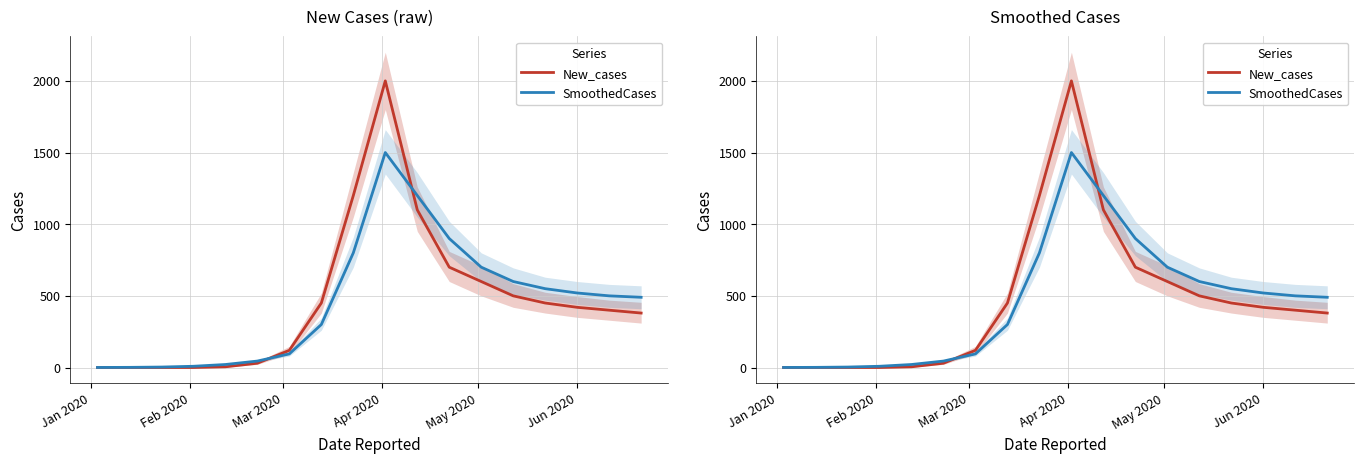

At which category does the chart reach its minimum across all series?

Jan 2020